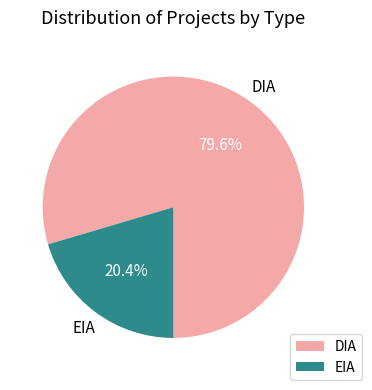

To the nearest percent, what is the average slice percentage?

50%